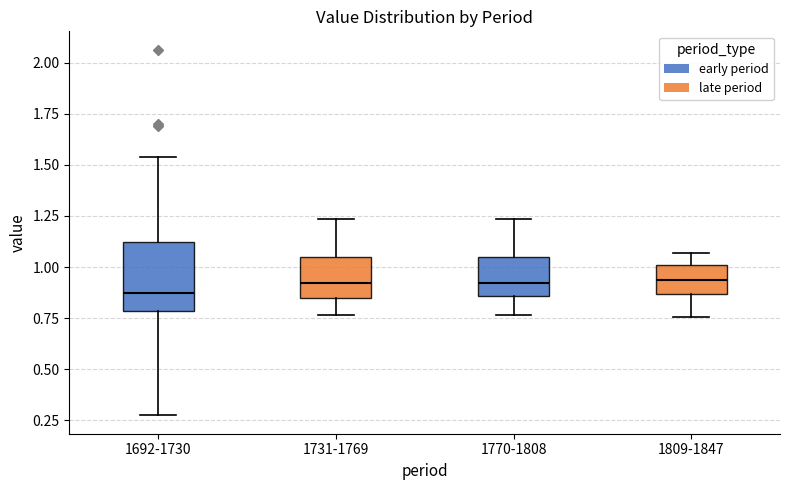

Which box is the tallest, from its lower edge to its upper edge?

1692-1730